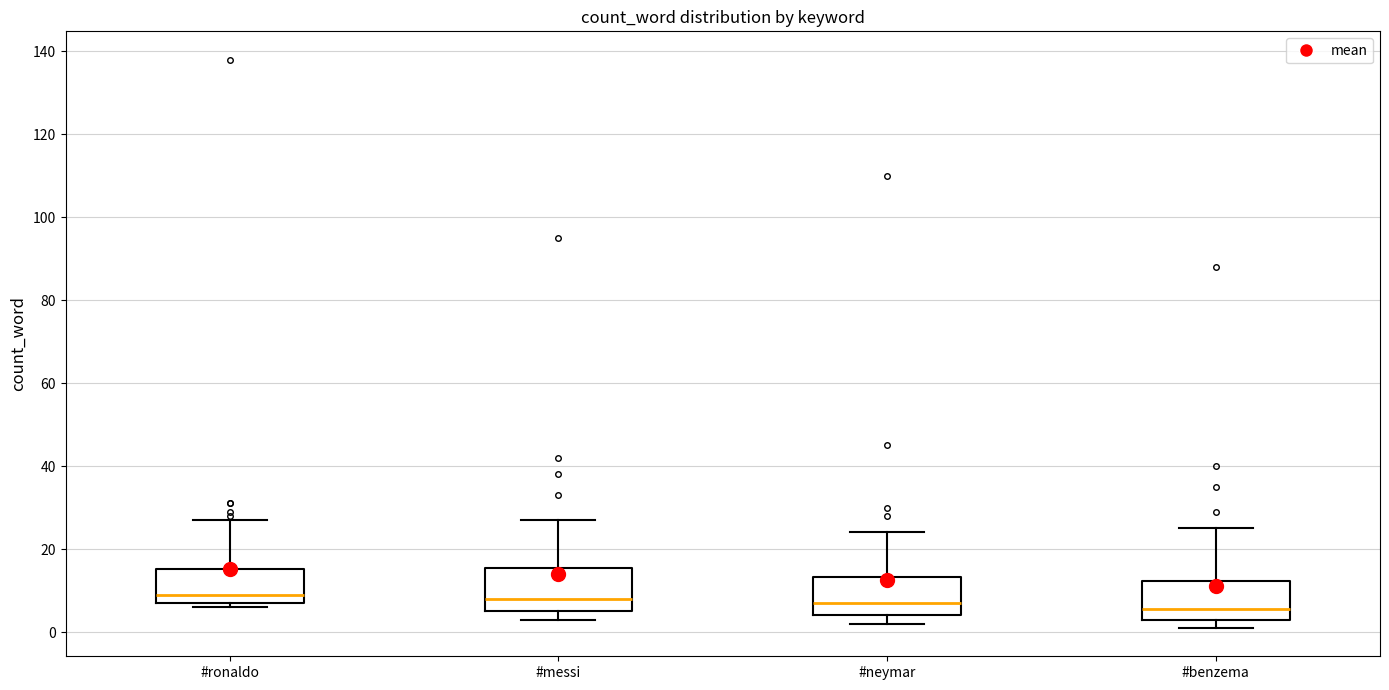

Reading left to right, read every box against the y-axis: the position of its median line, the range the box covers, and the ends of its whiskers. The values are not printed on the chart, so give them approximately, as read against the axis.

#ronaldo: median 10, box 8 to 16, whiskers 6 to 28
#messi: median 8, box 6 to 16, whiskers 4 to 28
#neymar: median 8, box 4 to 14, whiskers 2 to 24
#benzema: median 6, box 4 to 12, whiskers 2 to 26